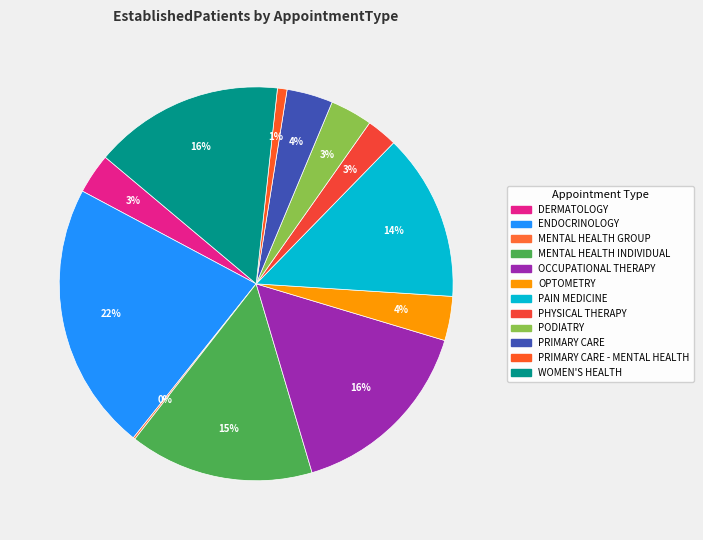

Rank the categories by value from highest to lowest.

ENDOCRINOLOGY, OCCUPATIONAL THERAPY, WOMEN'S HEALTH, MENTAL HEALTH INDIVIDUAL, PAIN MEDICINE, PRIMARY CARE, OPTOMETRY, PODIATRY, DERMATOLOGY, PHYSICAL THERAPY, PRIMARY CARE - MENTAL HEALTH, MENTAL HEALTH GROUP